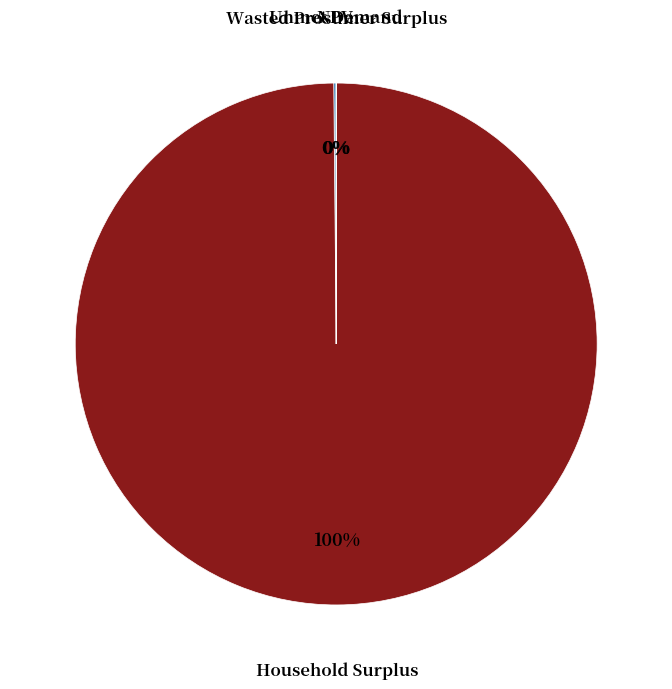

Does any single category account for the majority?

Yes